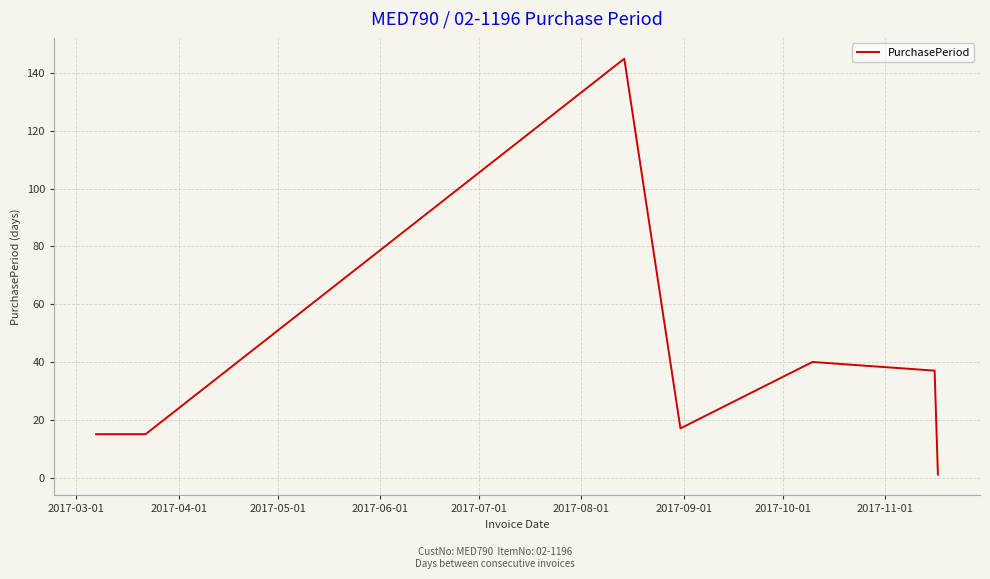

What is the difference between the second highest and second lowest values?

25